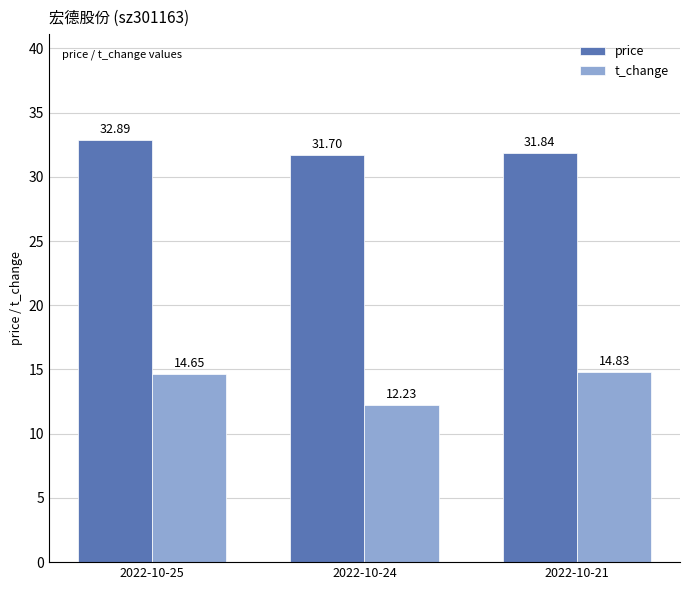

Where is t_change nearest to the value 13?

2022-10-24